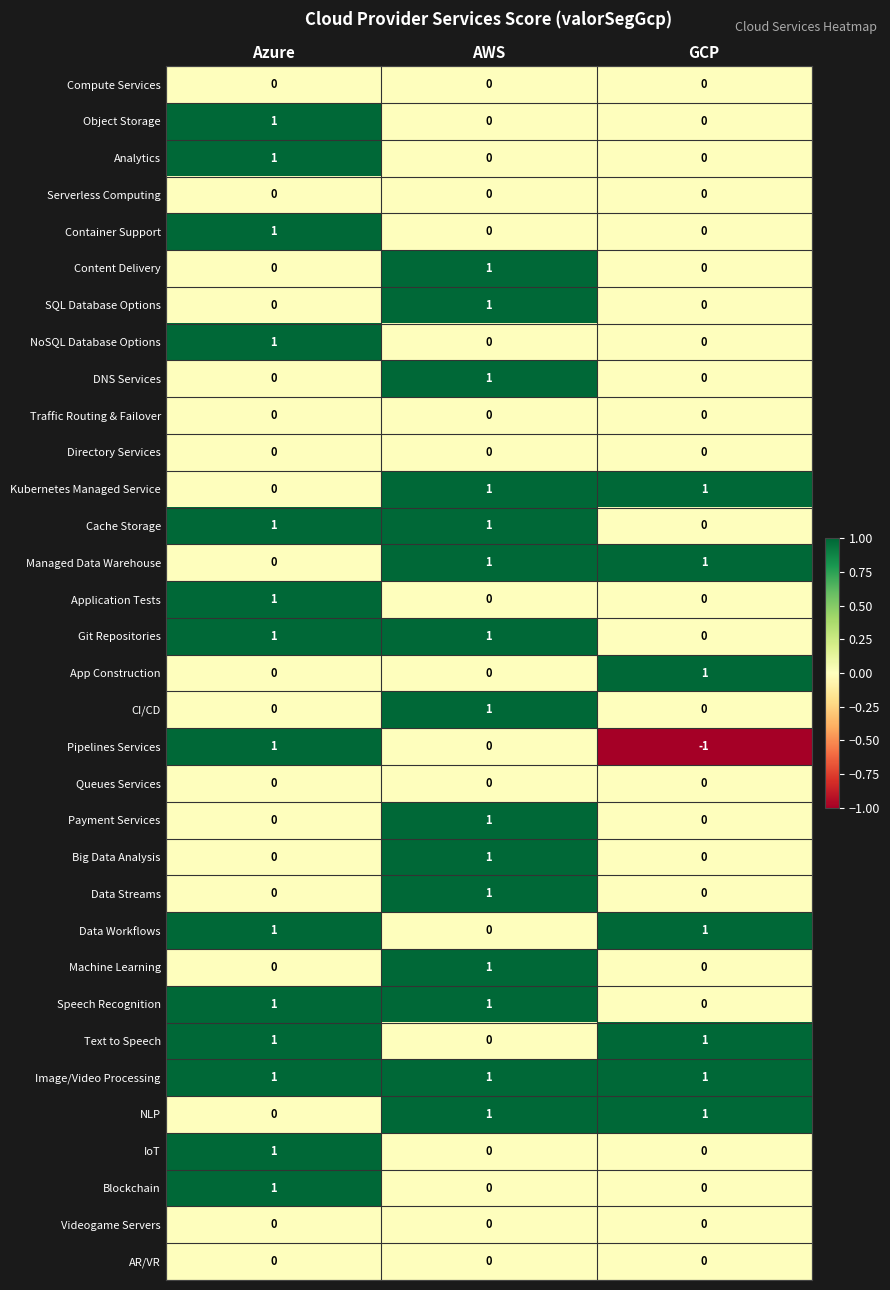

Which label corresponds to the smallest value in the chart?

GCP